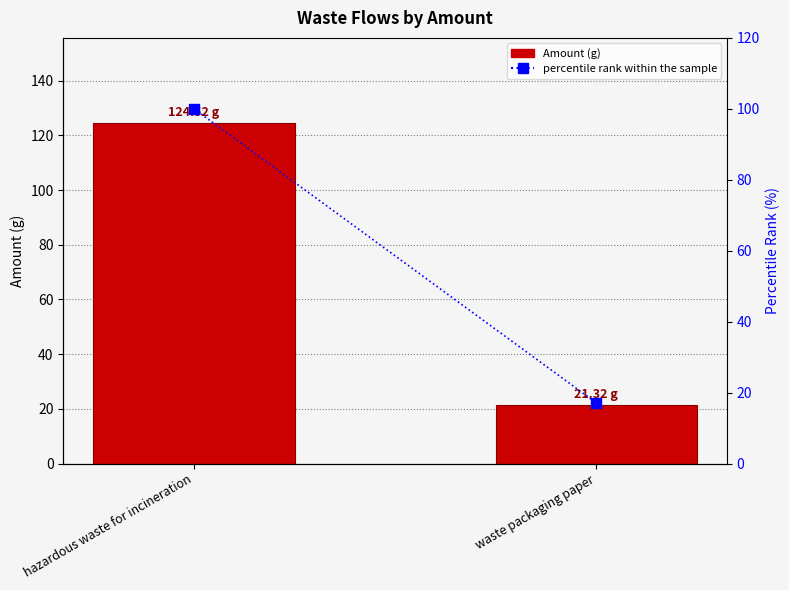

True or false: Amount has a value of 21.3 at waste packaging paper.

True